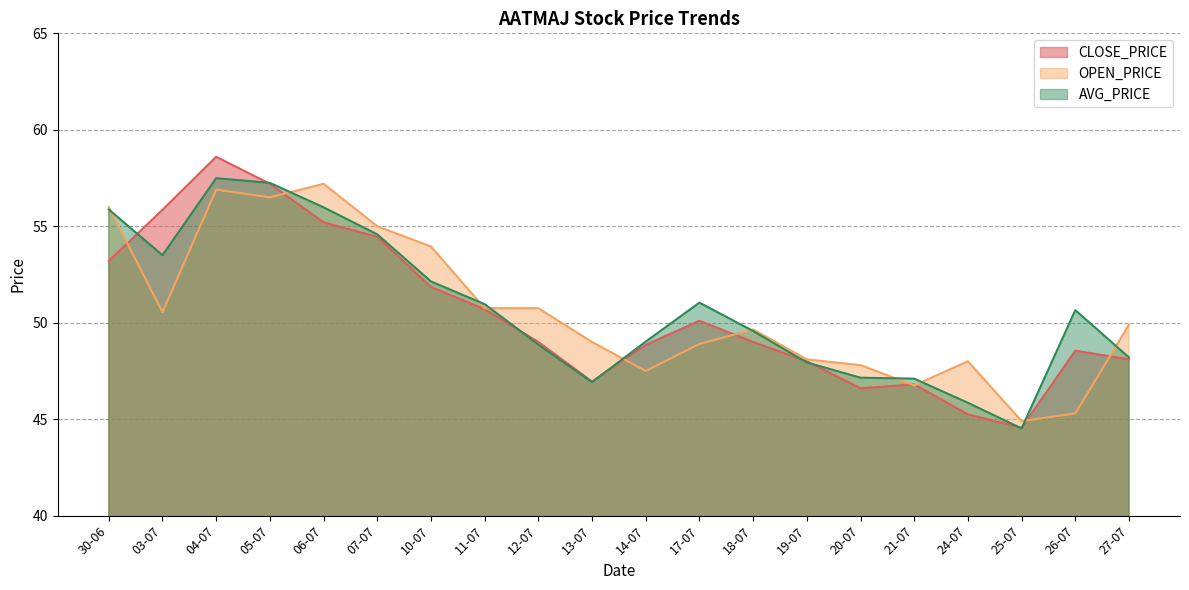

What is the greatest value displayed?

58.6